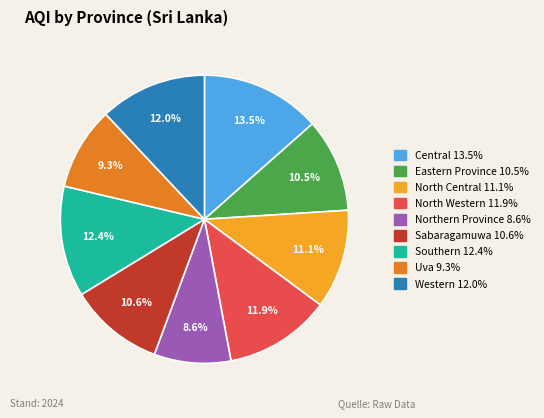

What percentage do North Central and North Western together represent?

23.0%